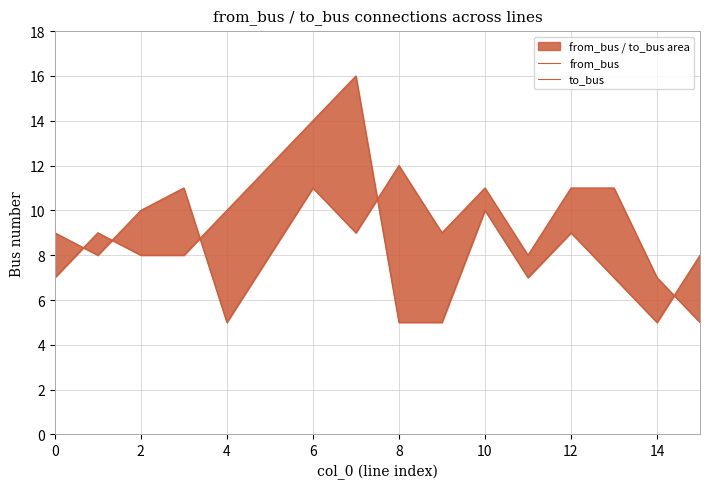

Where is to_bus nearest to the value 8?

2